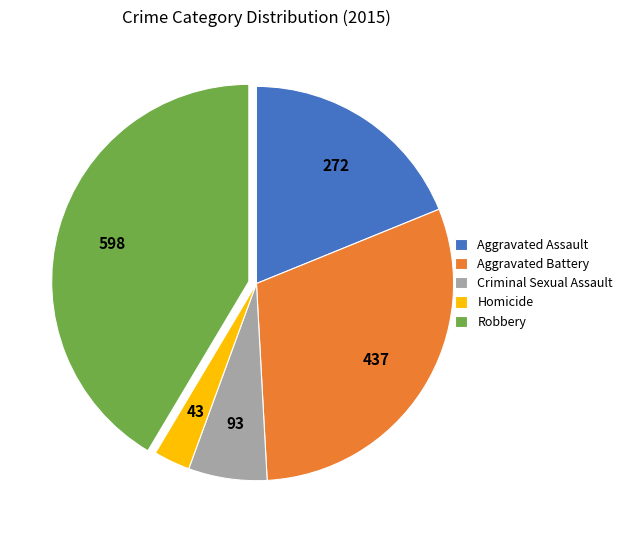

Does Criminal Sexual Assault account for over 50% of the chart?

No